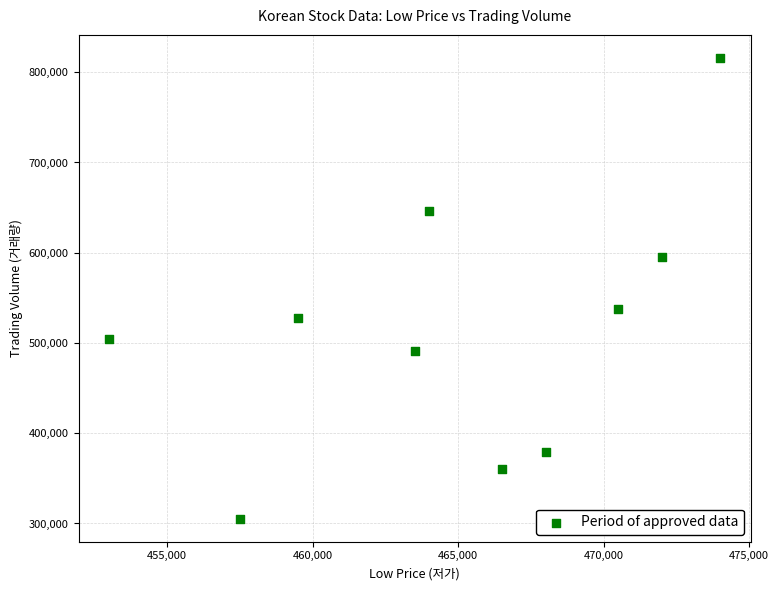

What is the range of X values (max minus min)?

21000